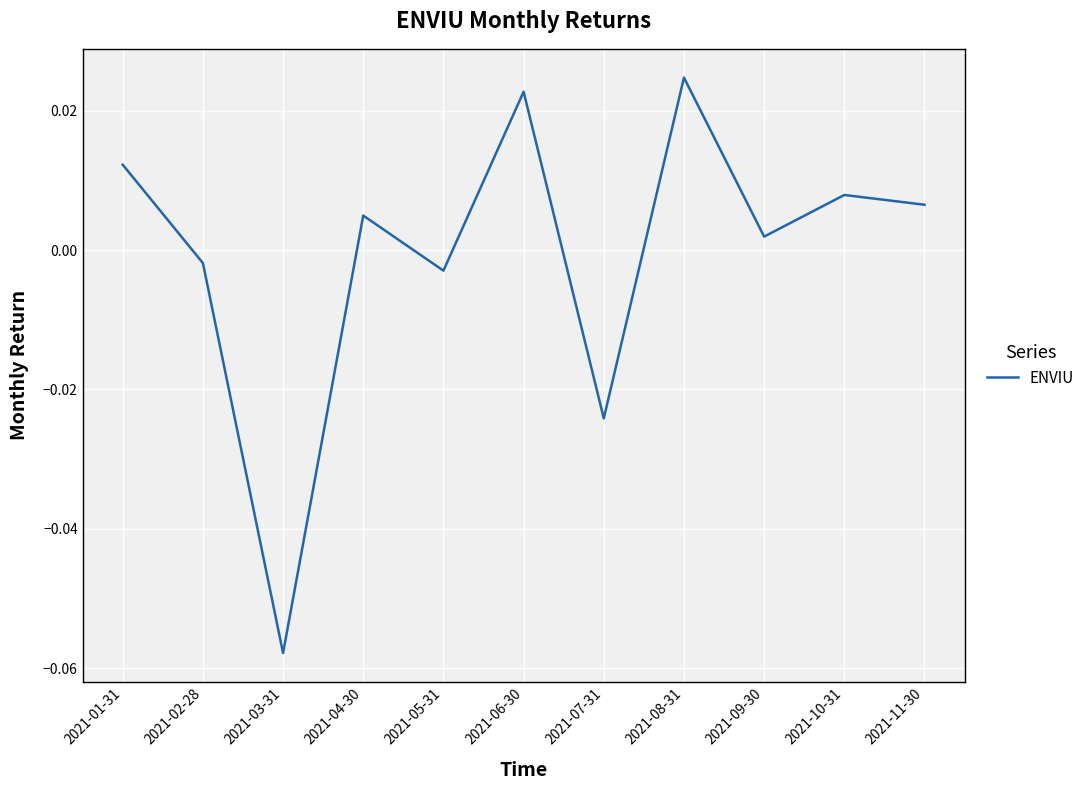

Between 2021-10-31 and 2021-05-31, which is larger?

2021-10-31